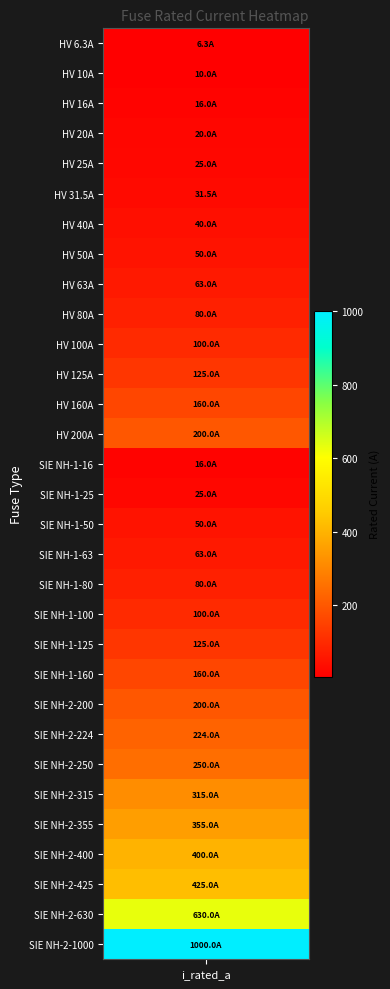

What is the sum of the values at 30 and 6?

1040.0